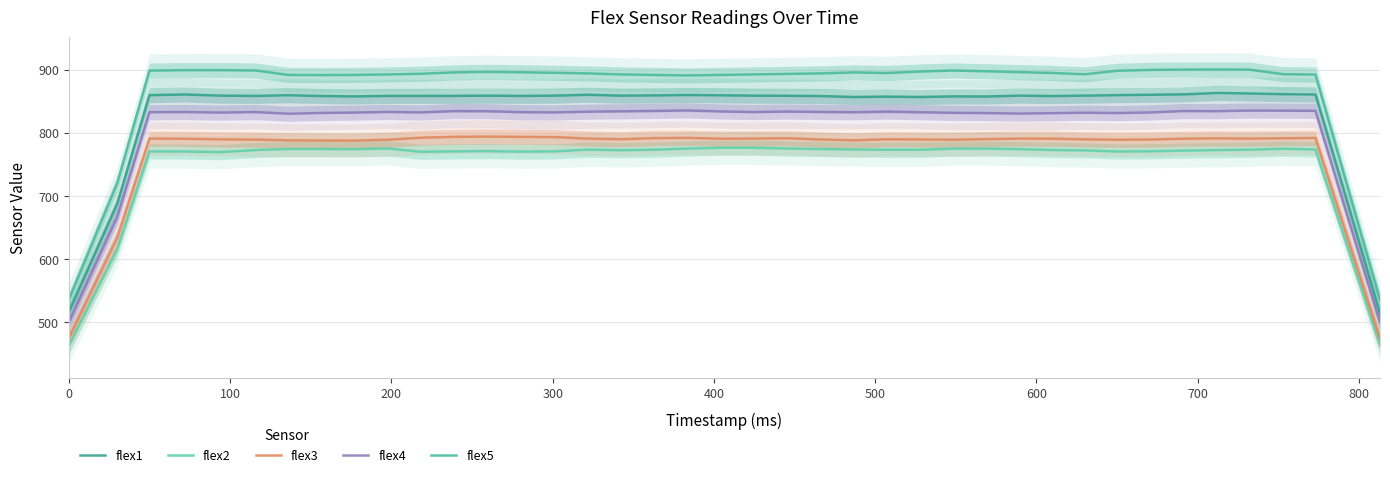

True or false: flex1 and flex2 intersect in this chart.

False